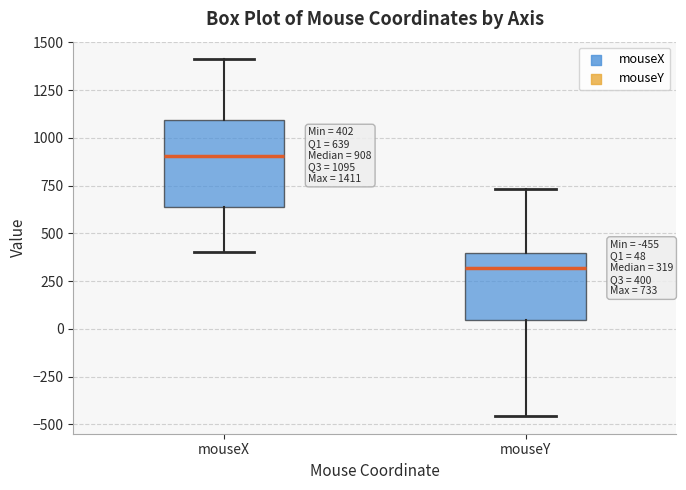

Comparing the boxes themselves (not the whiskers), which one is the tallest?

mouseX